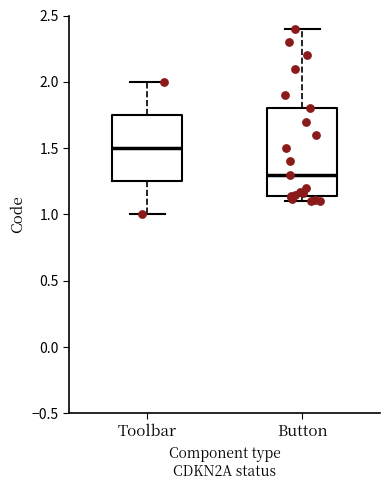

Comparing the boxes themselves (not the whiskers), which one is the tallest?

Button